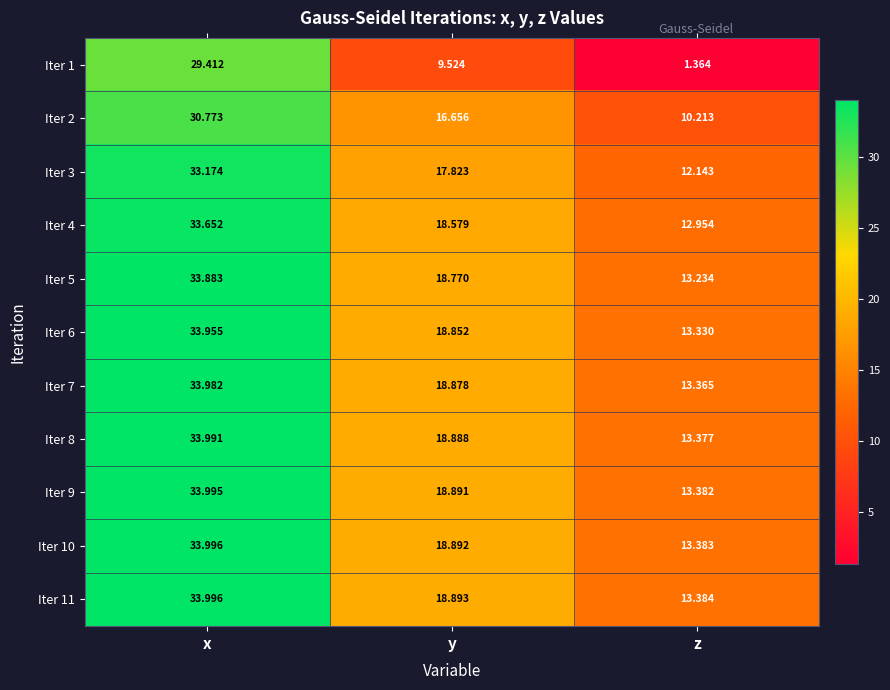

Which label corresponds to the largest value in the chart?

x